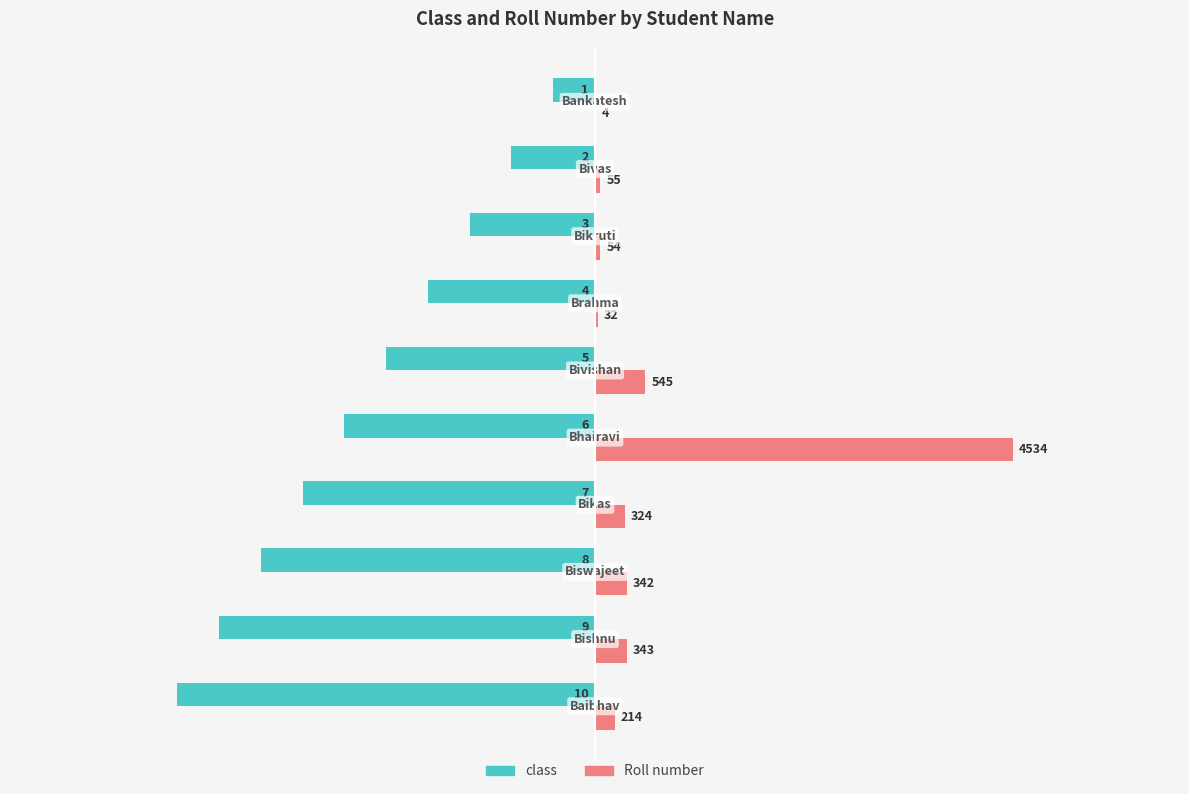

What are all the series names shown in the legend?

class, Roll number